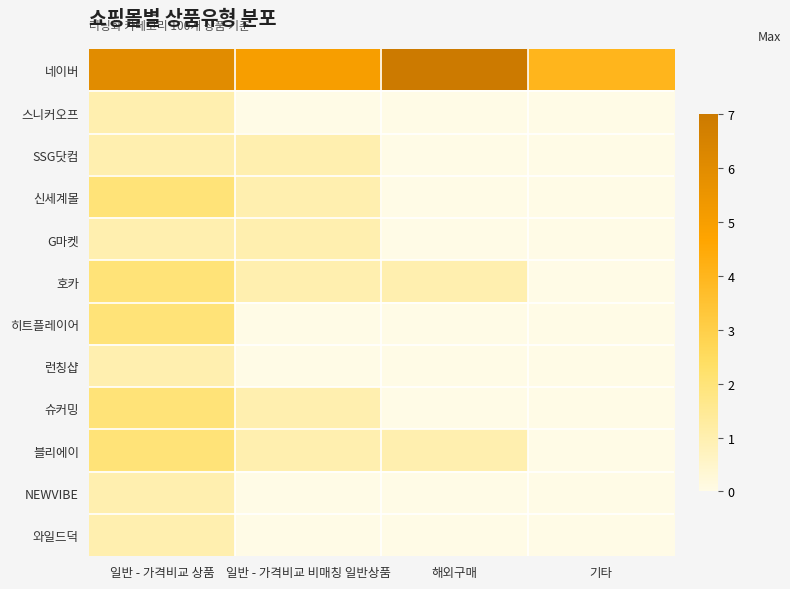

What is the maximum value shown in the chart?

7